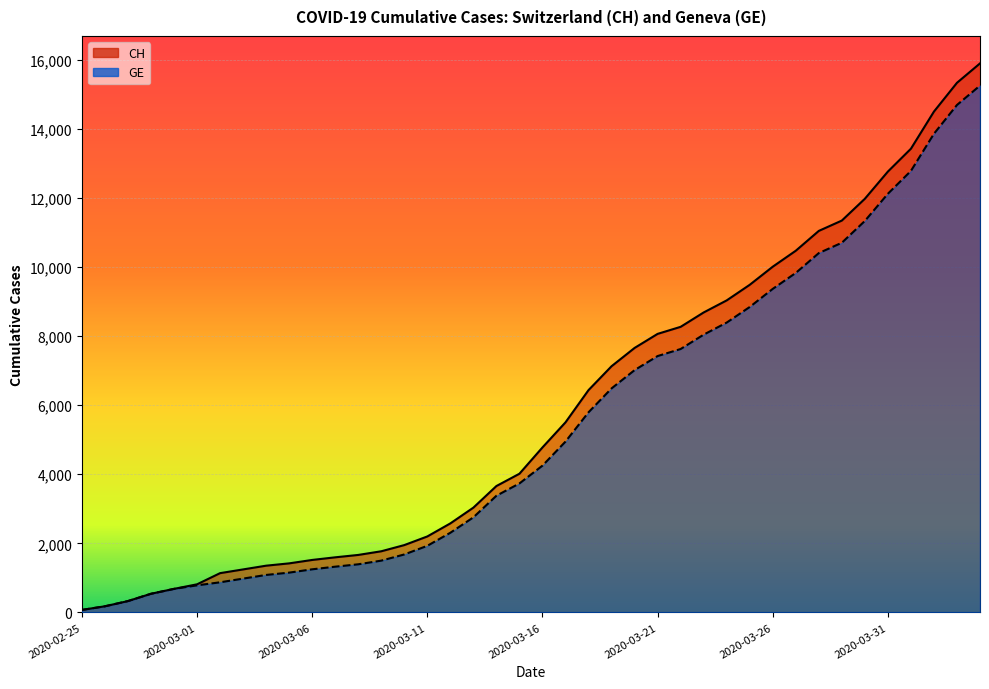

Is the value of CH at 2020-03-29 greater than the value of GE at 2020-03-28?

Yes